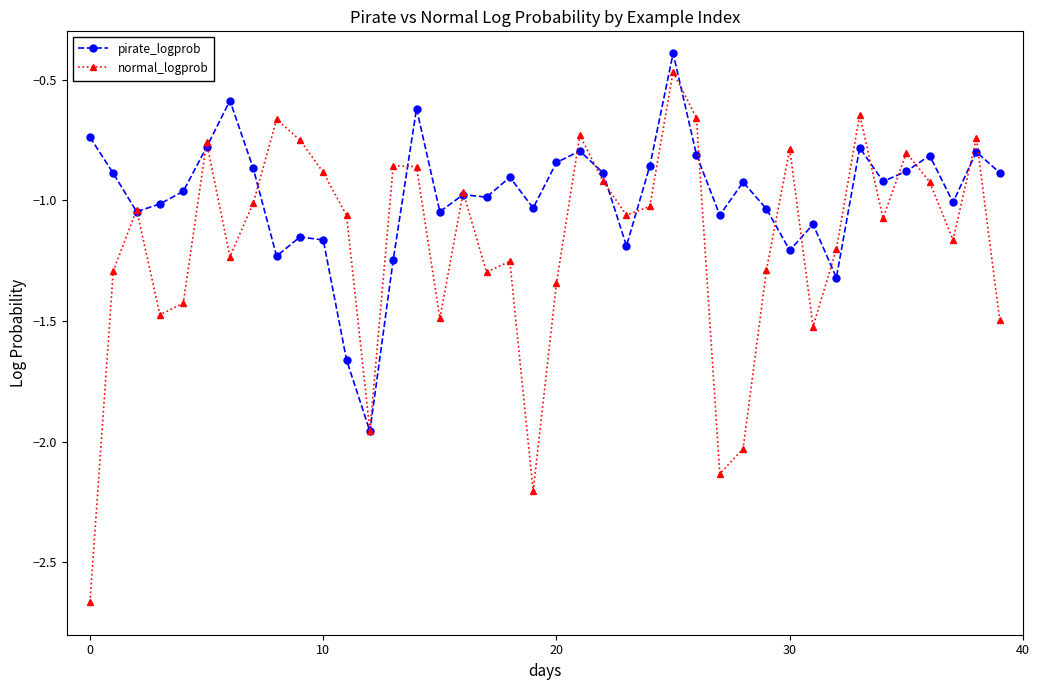

At how many categories does at least one series exceed -2?

40